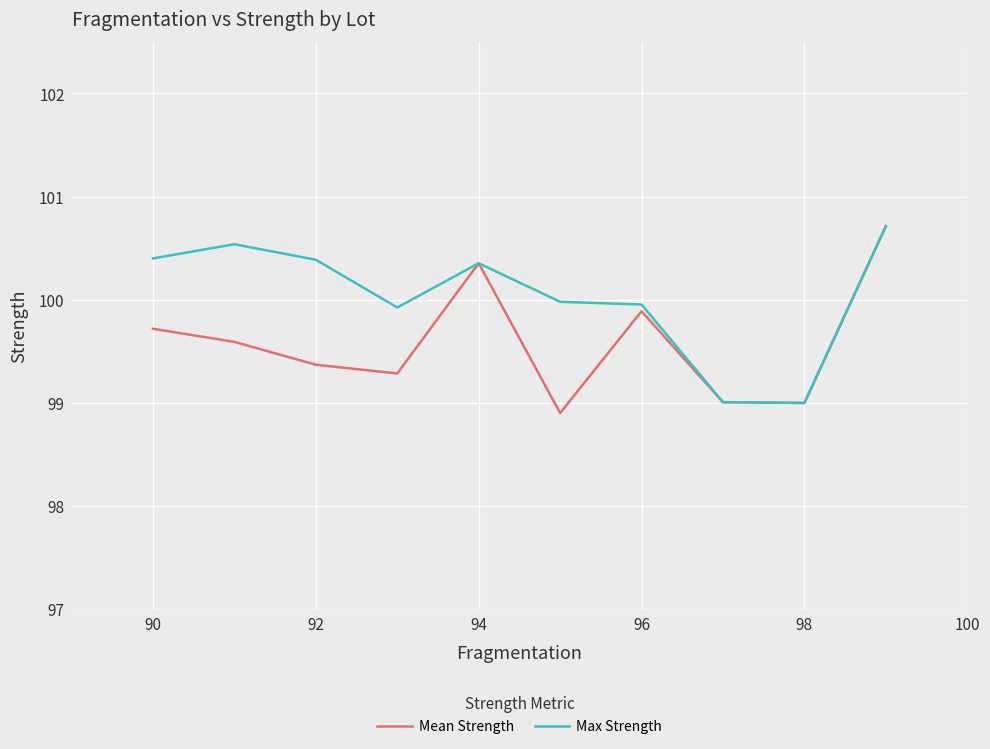

Rank the series by their average value, from highest to lowest.

Max Strength, Mean Strength